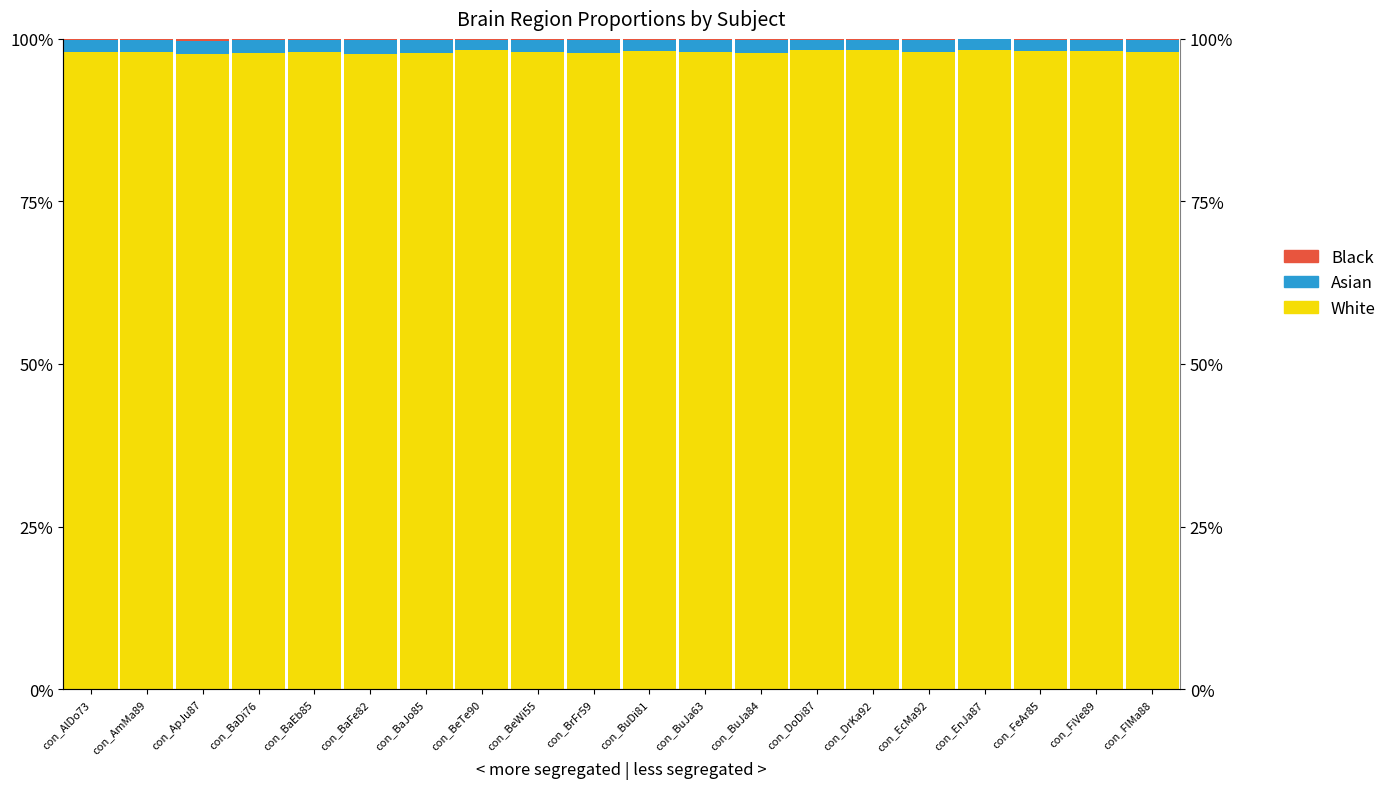

What is the sum of all Asian values?

36.8